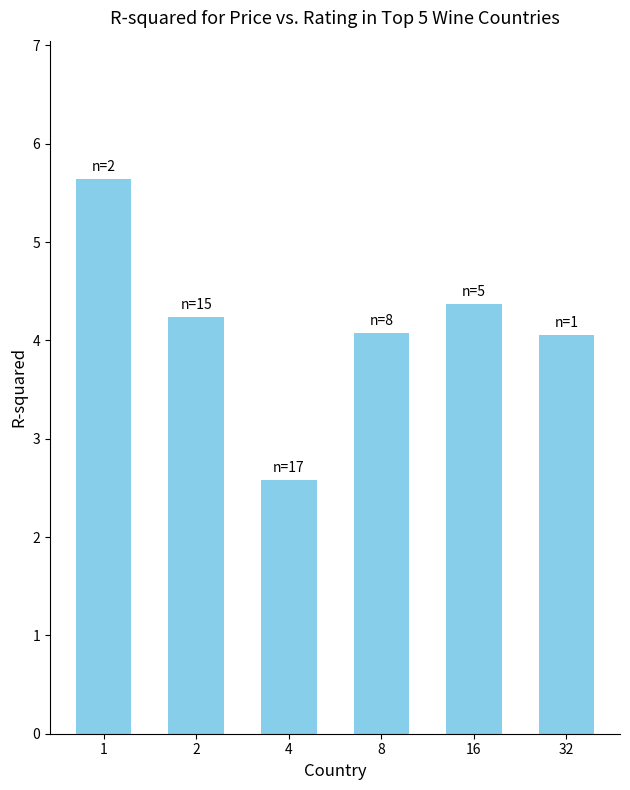

What is the minimum value shown in the chart?

2.6